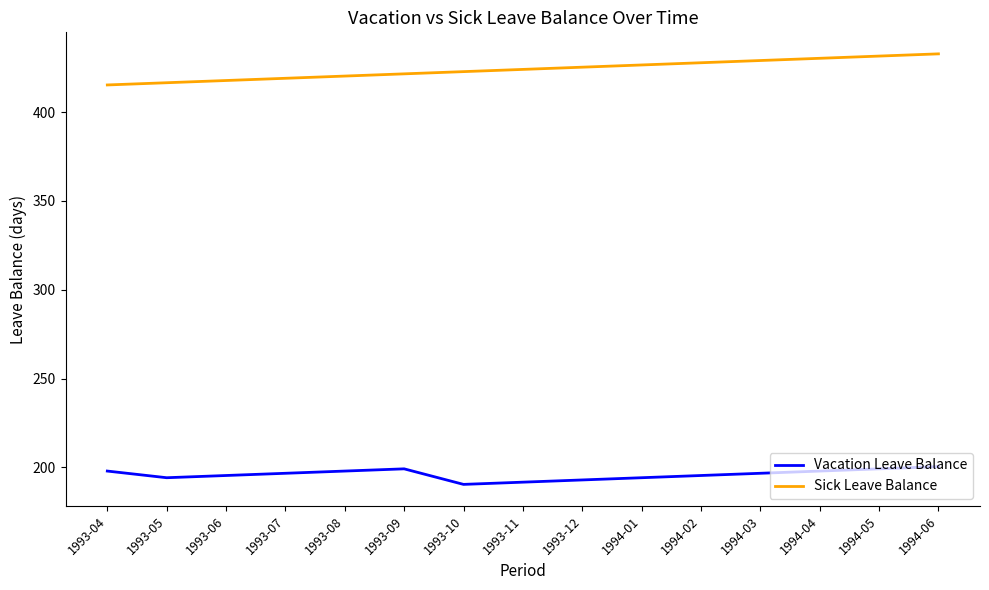

The Vacation Leave Balance series shows 98.6 at 1993-08. True or false?

False